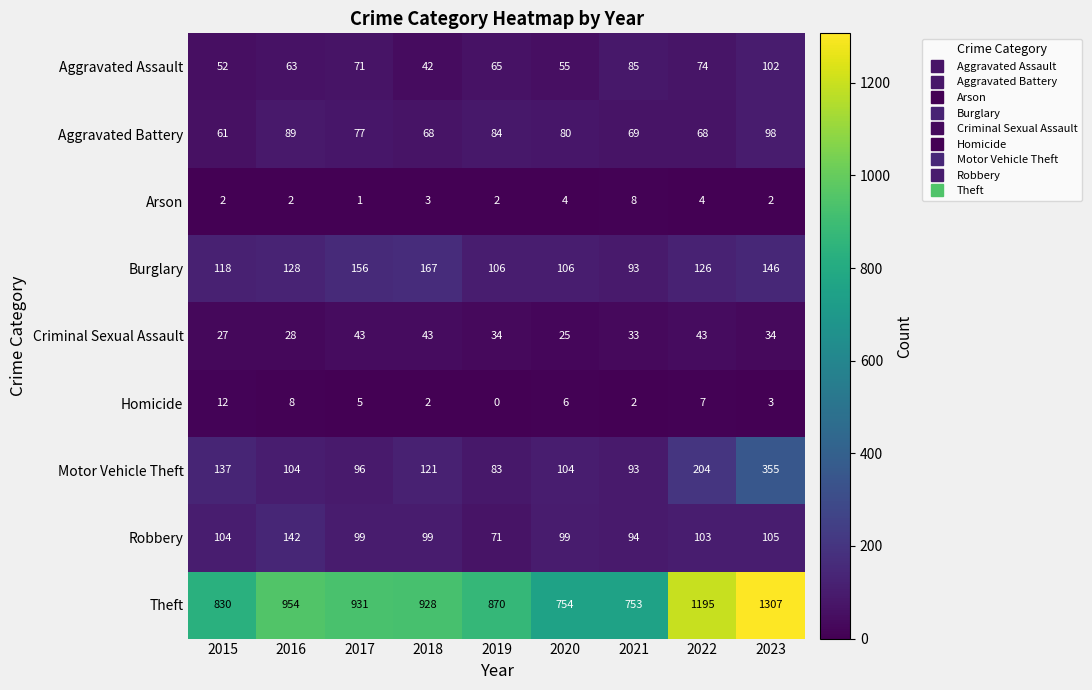

Rank the categories by Aggravated Assault value from lowest to highest.

2018, 2015, 2020, 2016, 2019, 2017, 2022, 2021, 2023